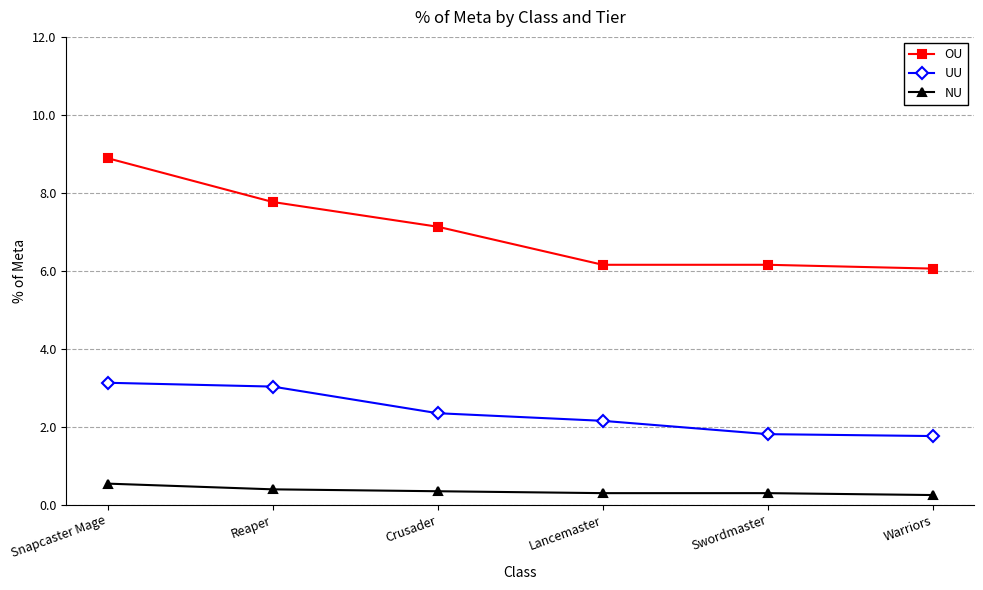

Count the number of categories in the chart.

6